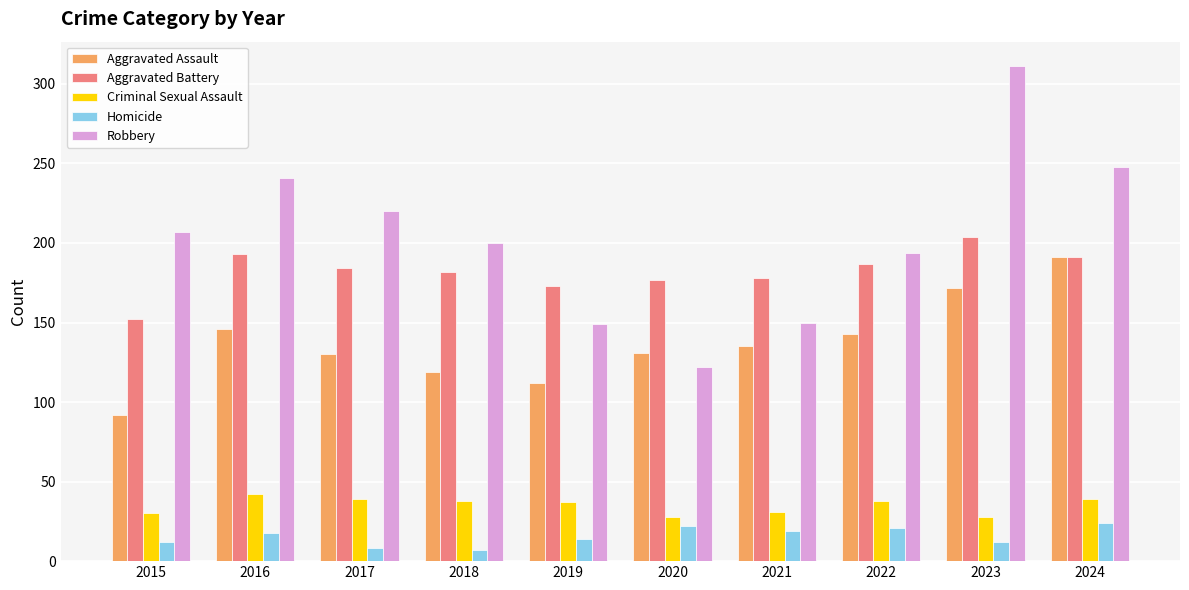

What is the maximum value for Criminal Sexual Assault?

42